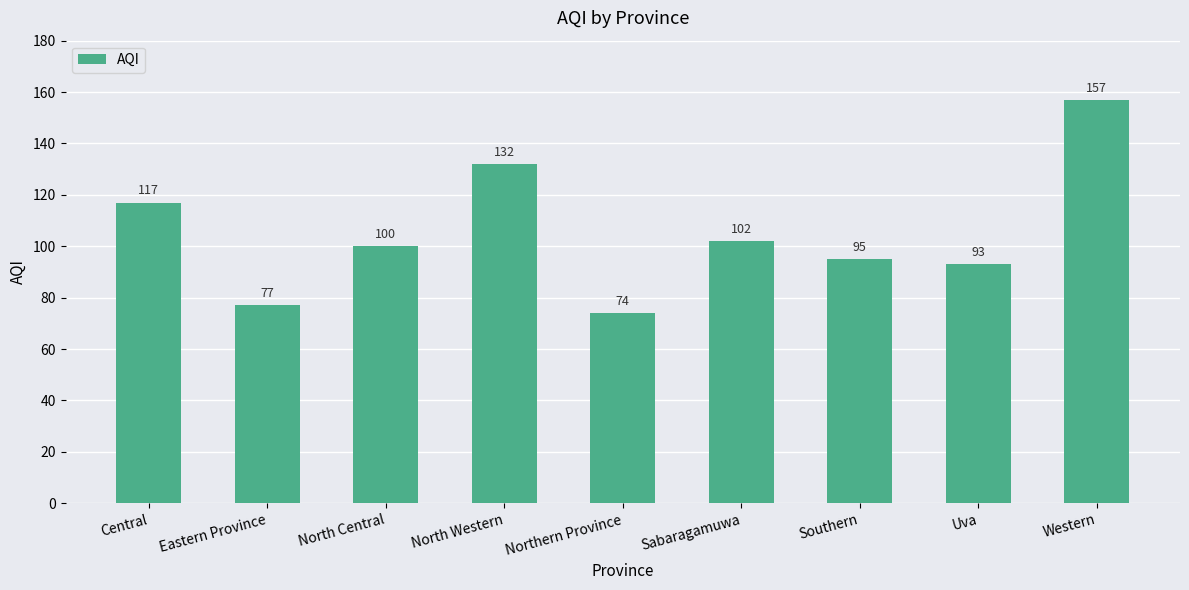

Where does the data first go above 100?

Central